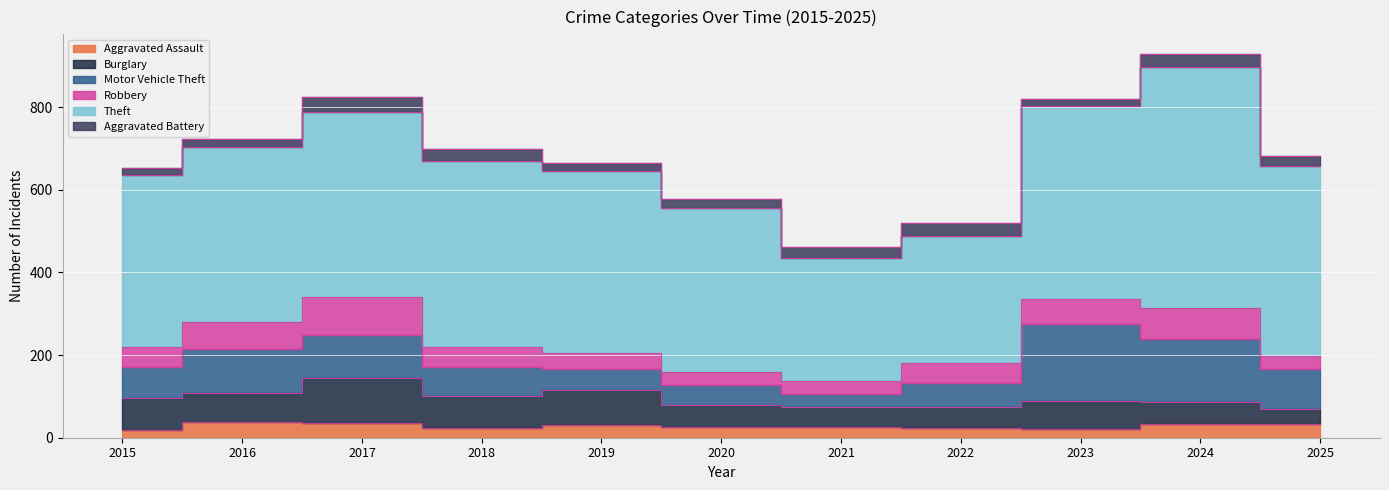

What is the value of the Aggravated Assault point at the 8th from the left?

23